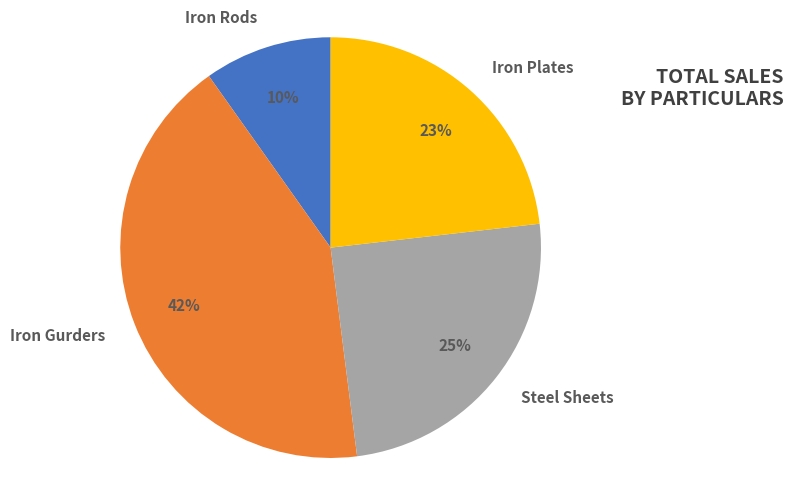

Between Iron Plates and Iron Gurders, which is larger?

Iron Gurders